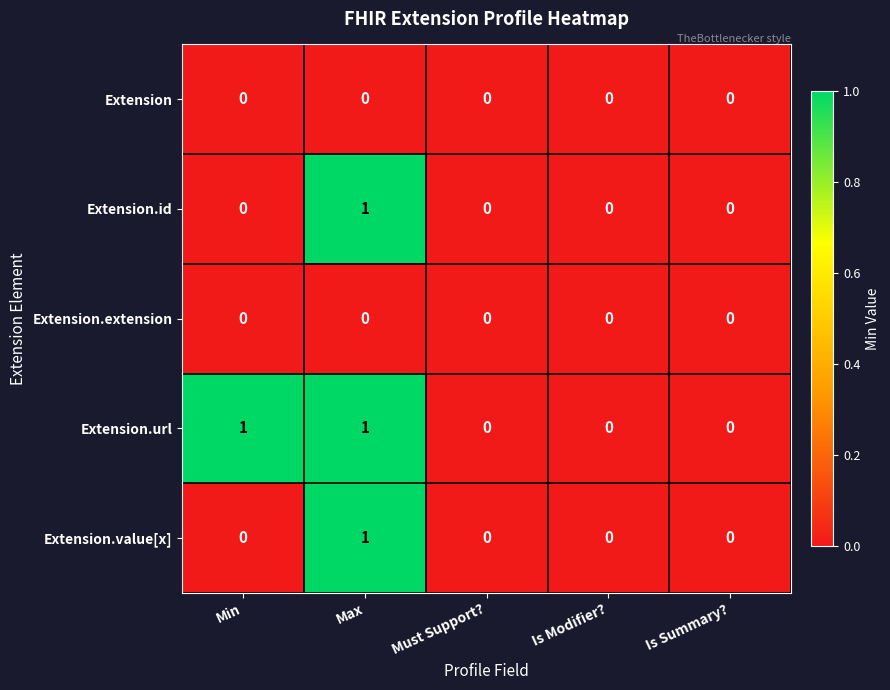

Which series changed the most between Min and Must Support??

Extension.url